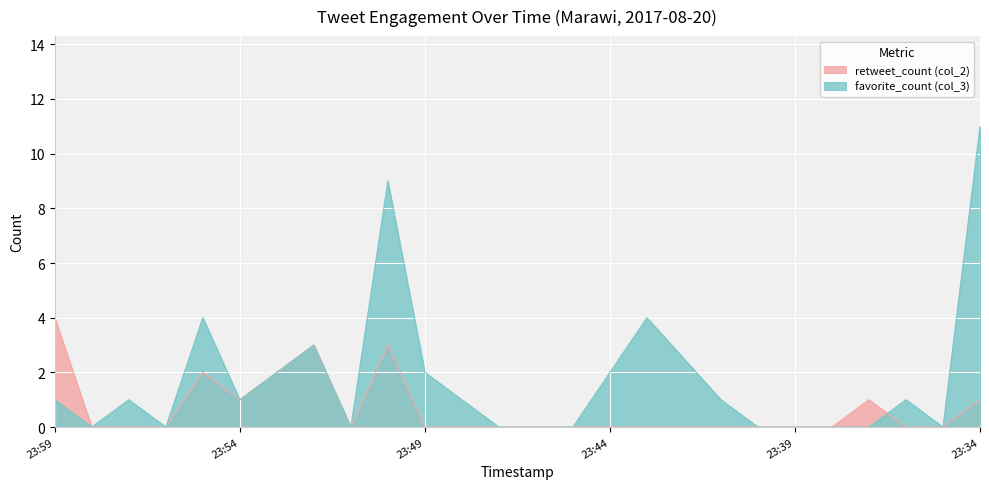

What is the average value of the favorite_count (col_3) series?

2